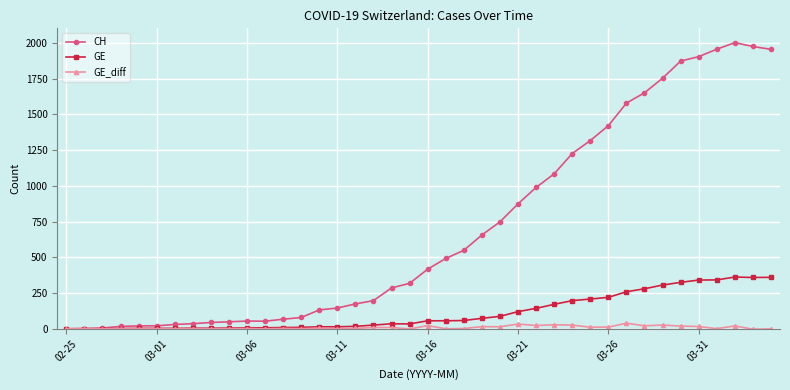

True or false: GE_diff has more than 2 points higher than both neighbors.

True